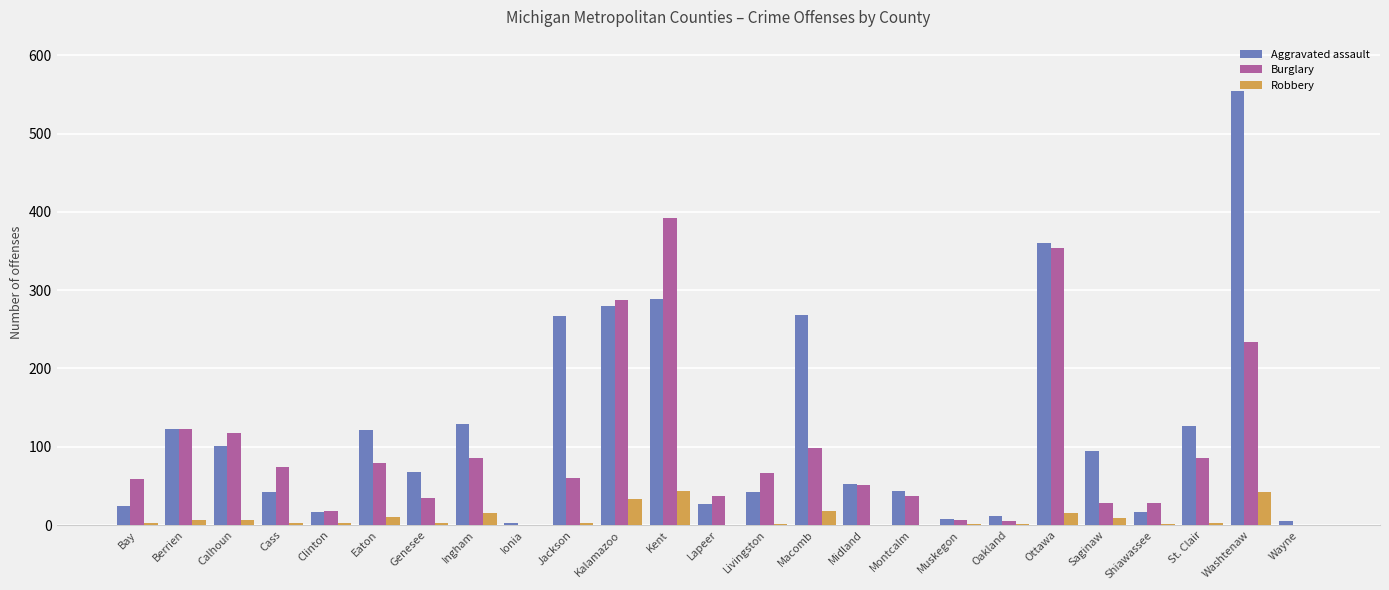

What is the difference between the Burglary values at Berrien and Kent?

269